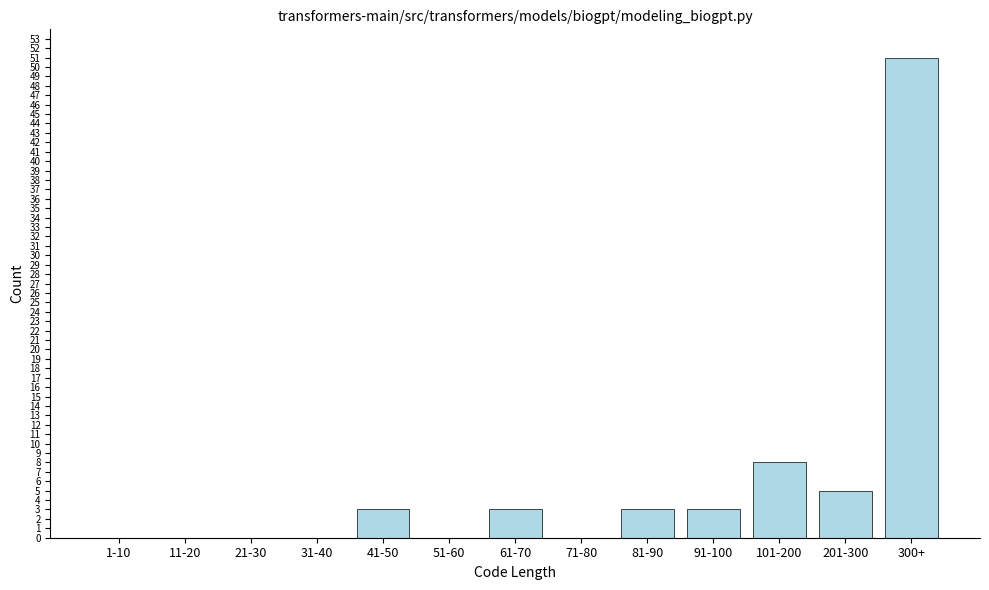

Reading left to right, list all the values displayed in this chart.

1-10=0	11-20=0	21-30=0	31-40=0	41-50=3	51-60=0	61-70=3	71-80=0	81-90=3	91-100=3	101-200=8	201-300=5	300+=51